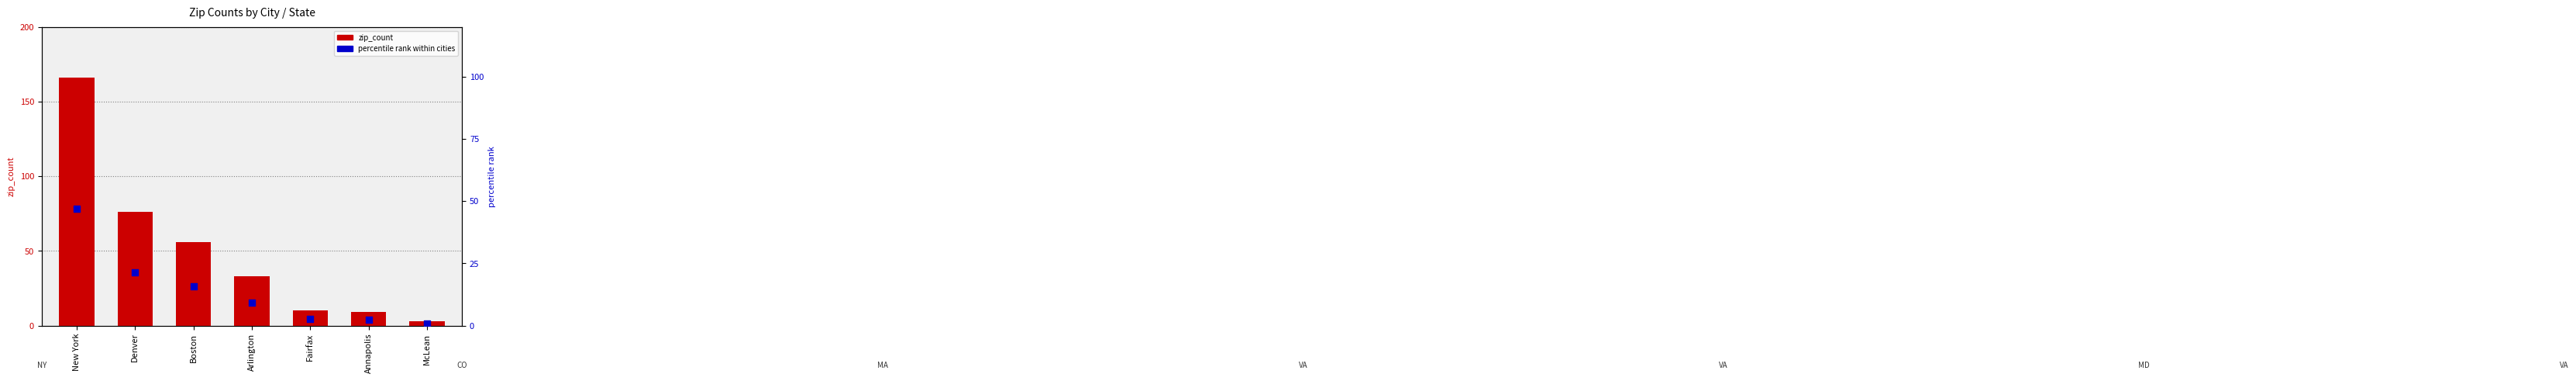

Which series reaches the minimum Y coordinate?

percentile rank within cities